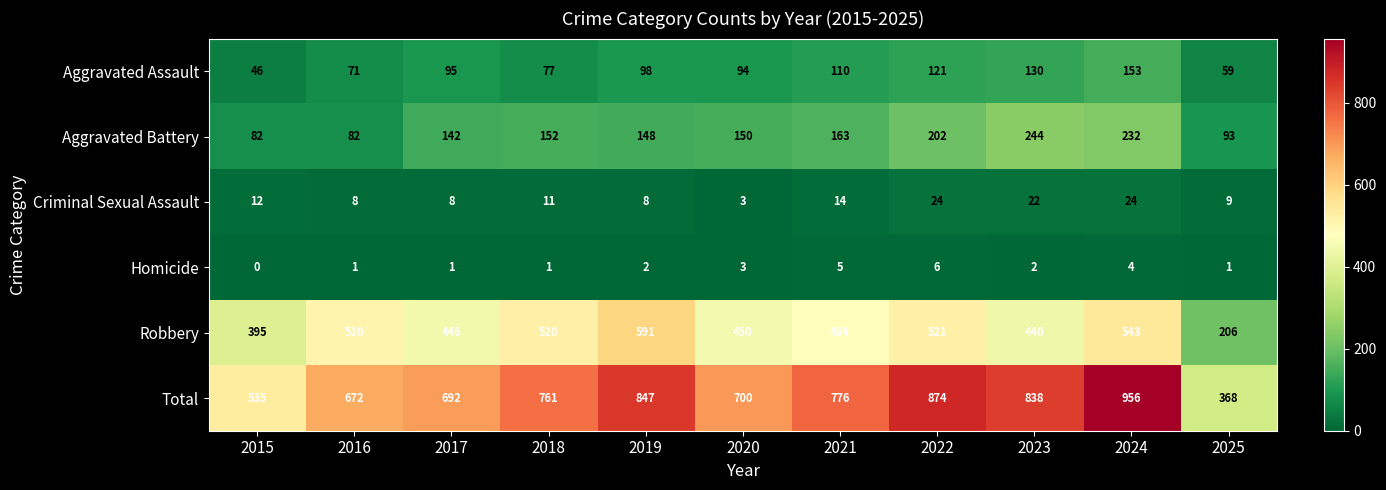

Which series has the largest total across all categories?

Total